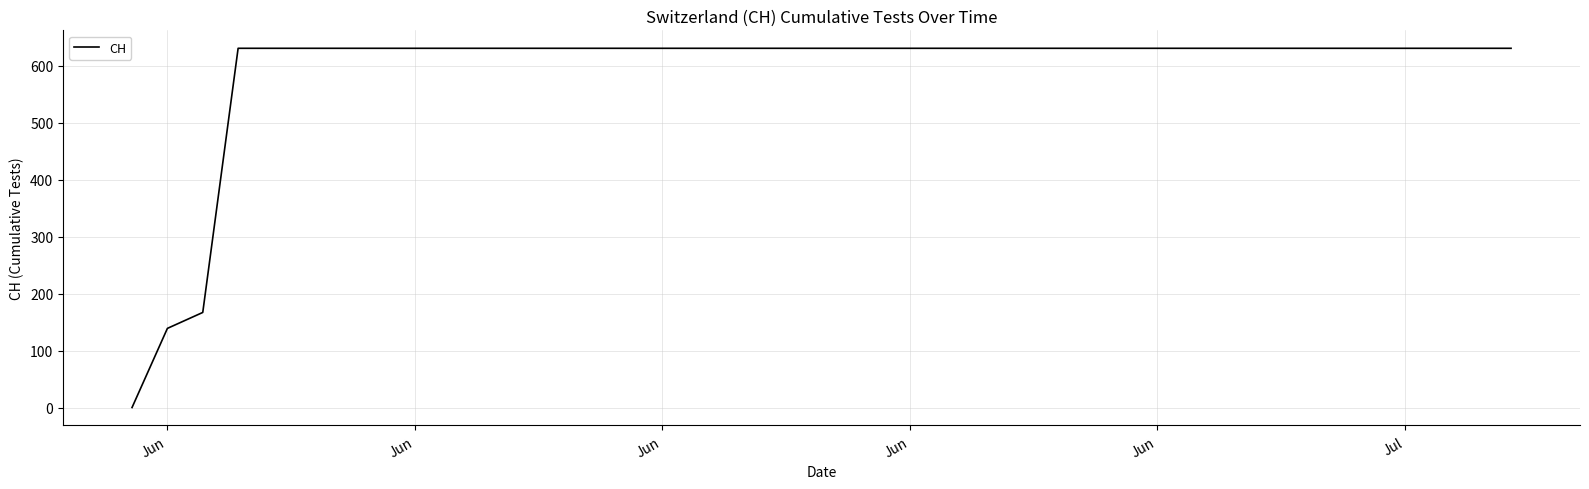

What is the maximum value shown in the chart?

631